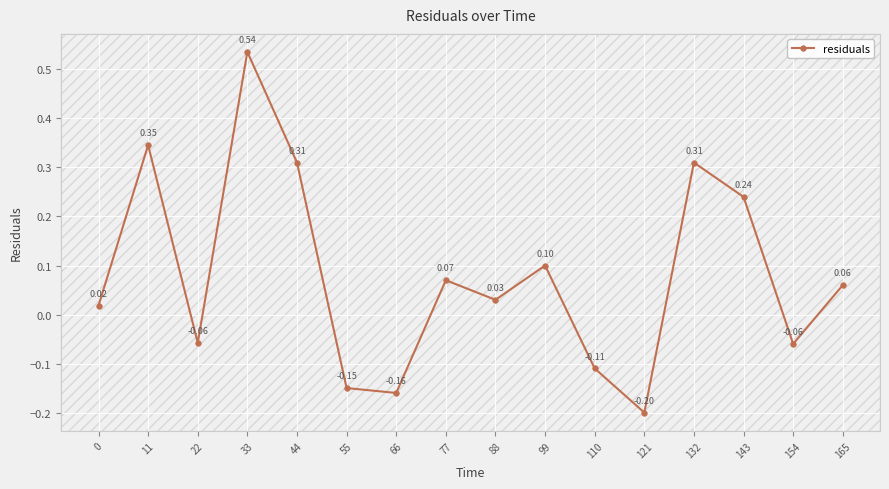

Where is the first local minimum?

22